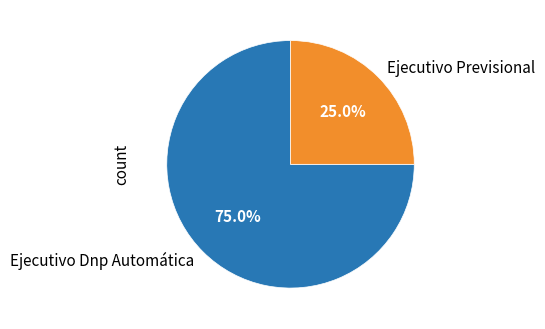

Rank the categories by value from highest to lowest.

Ejecutivo Dnp Automática, Ejecutivo Previsional